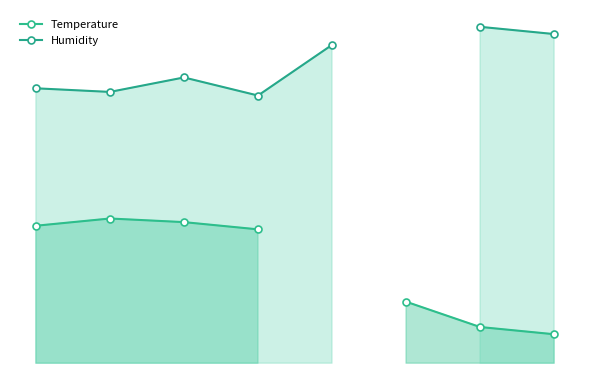

List the series in order of their peak value, lowest first.

Temperature, Humidity